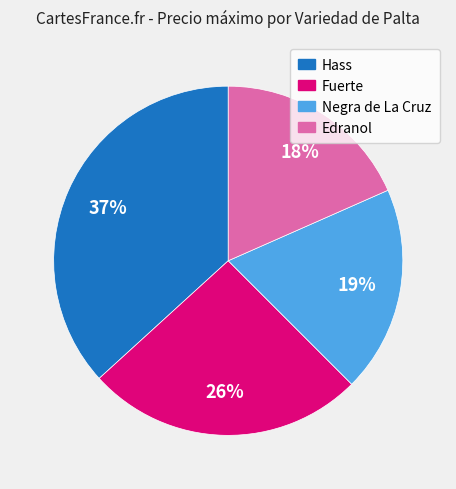

Combined, do Hass and Fuerte account for over 50%?

Yes